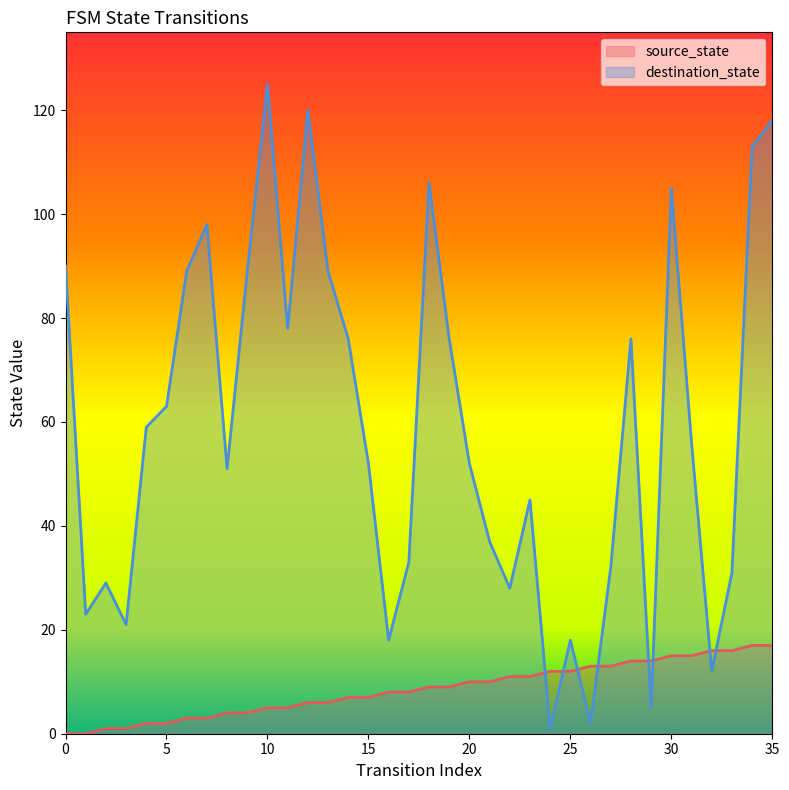

How many data points does each series have?

36